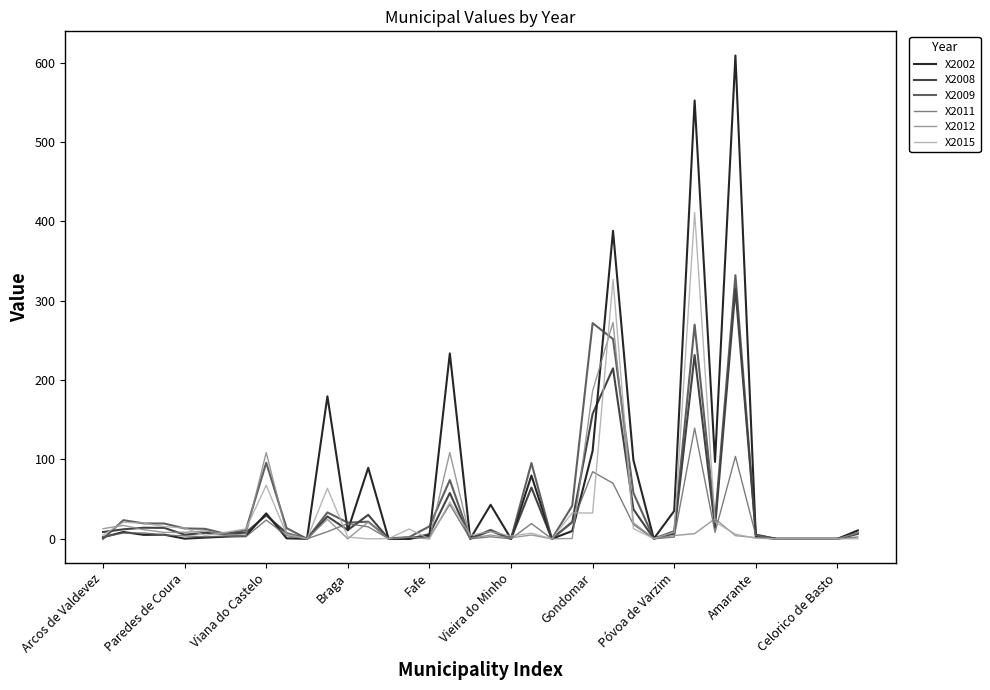

Which series has the largest range (max minus min)?

X2002